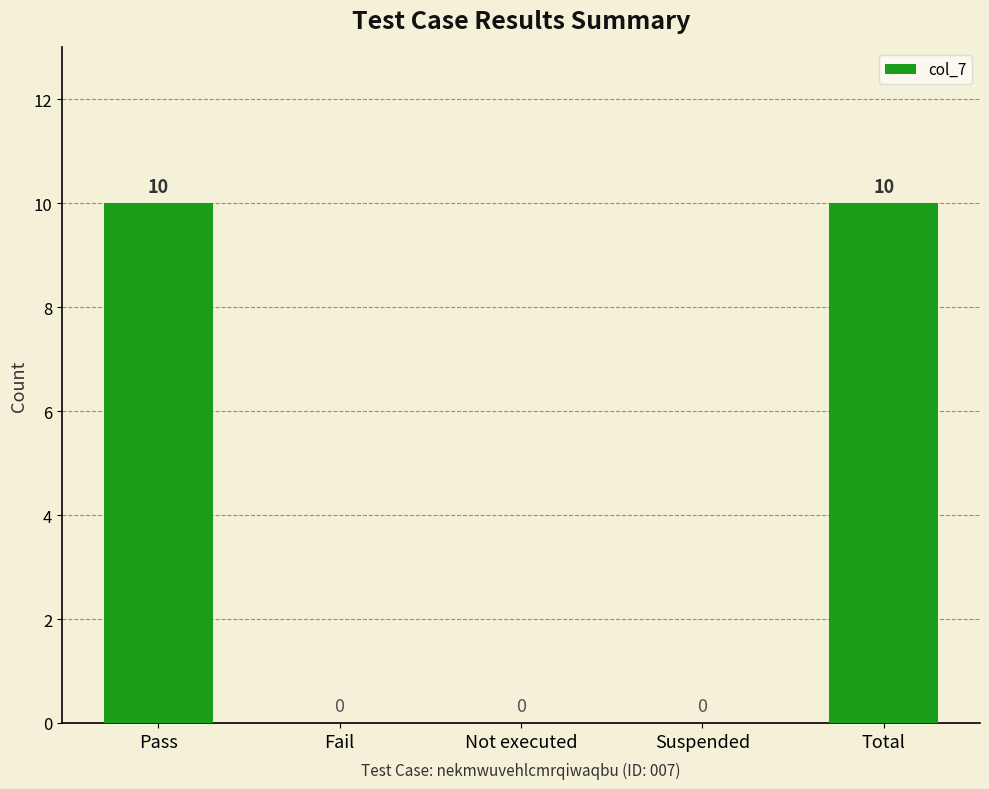

What is the greatest value displayed?

10